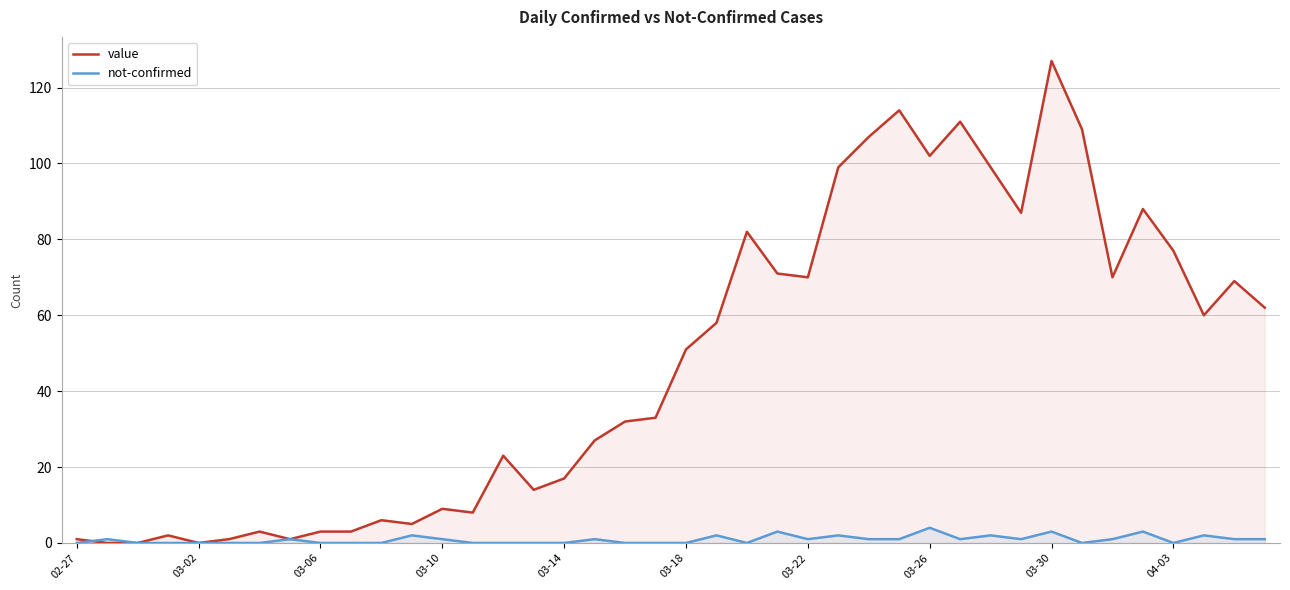

List the series in order of their peak value, highest first.

value, not-confirmed